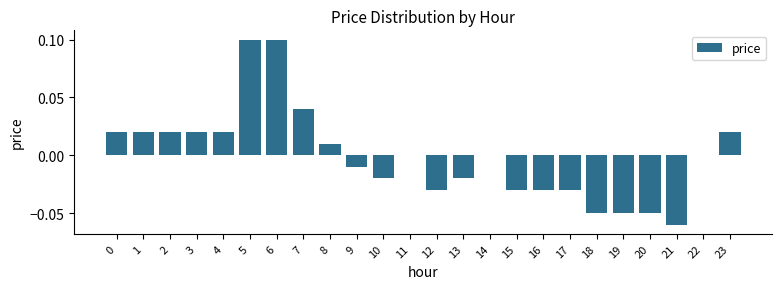

Between 15 and 10, which is larger?

10